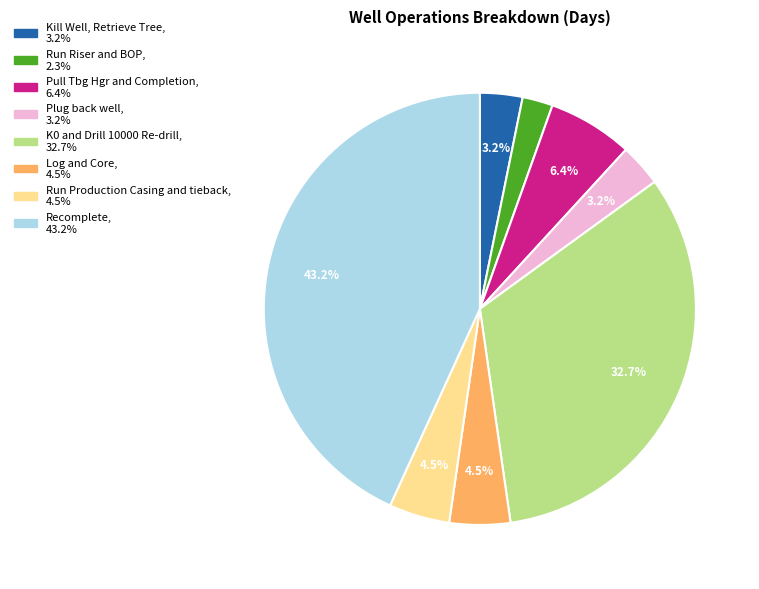

How many segments does this pie chart have?

8